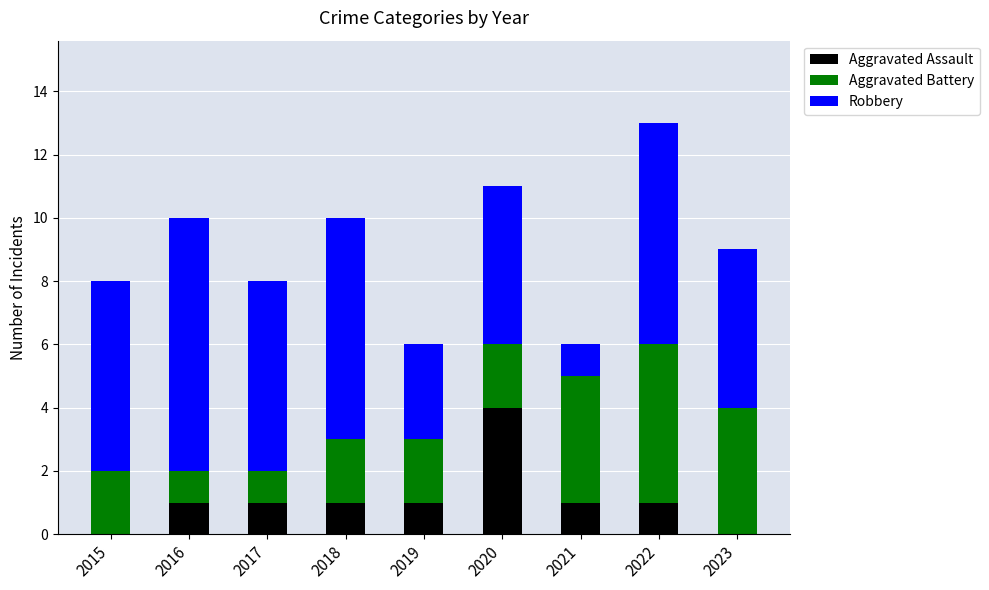

At which category is the sum across all series the highest?

2022